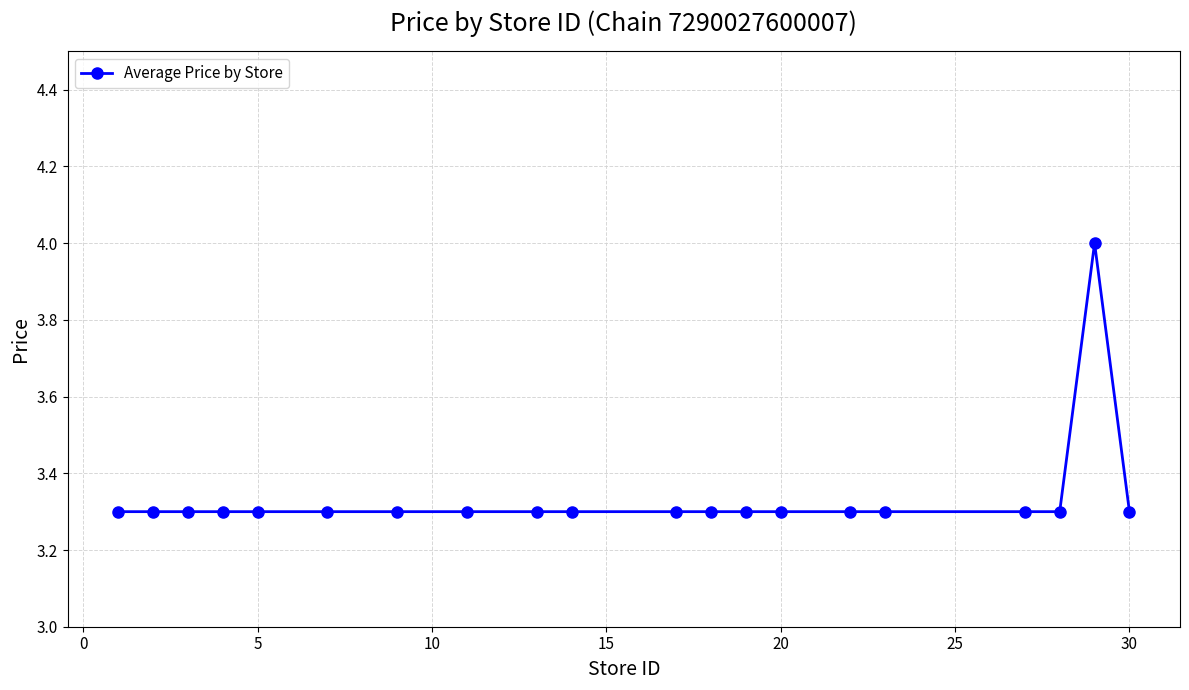

What is the minimum value shown in the chart?

3.3